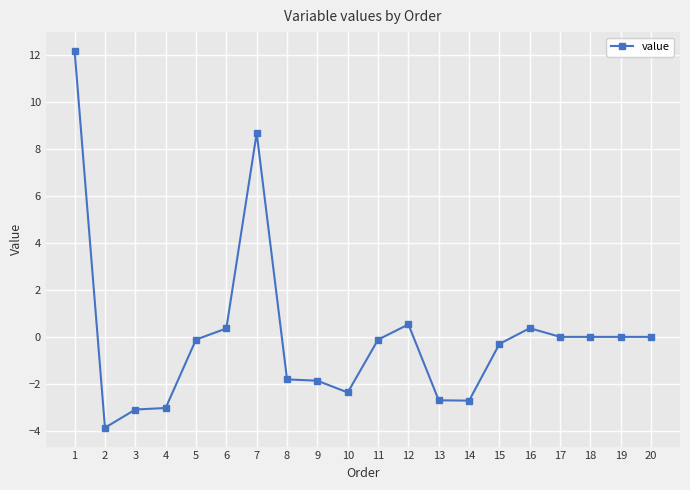

True or false: the data has more than 0 interior local peaks.

True